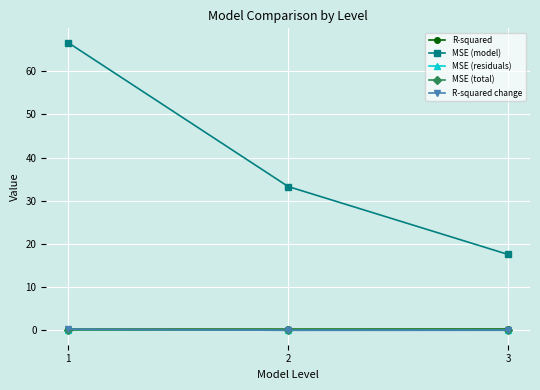

At which category is the sum across all series the highest?

1